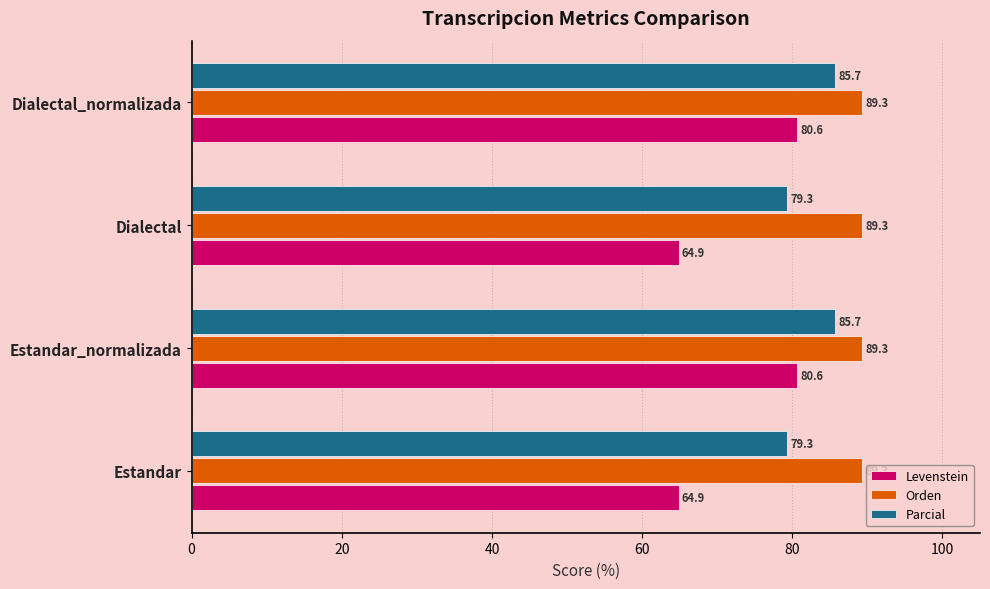

Rank the series by their maximum value, from highest to lowest.

Orden, Parcial, Levenstein